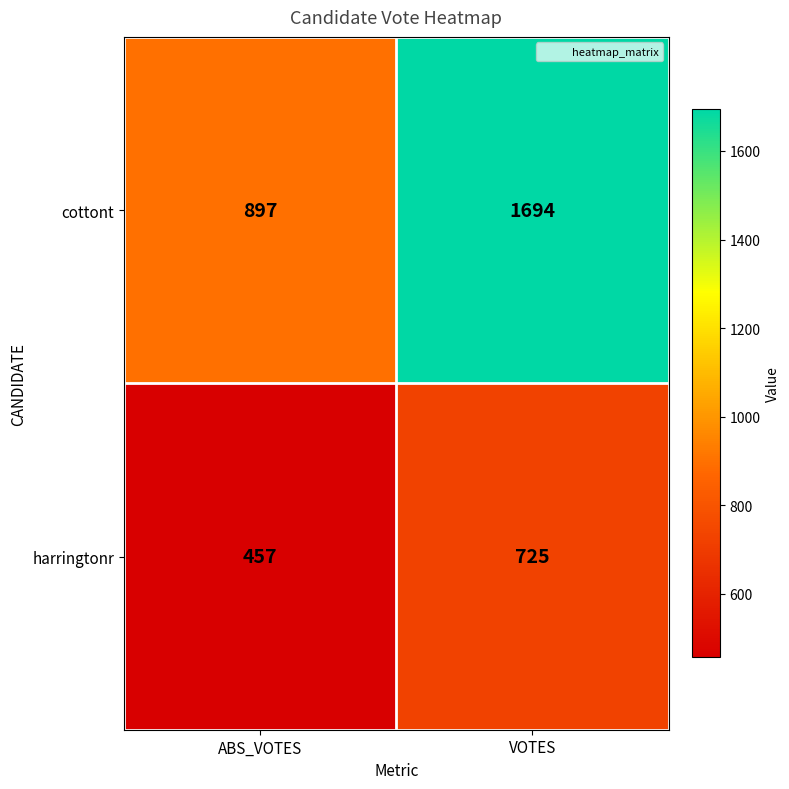

Read the harringtonr value at ABS_VOTES, to the nearest 10.

460